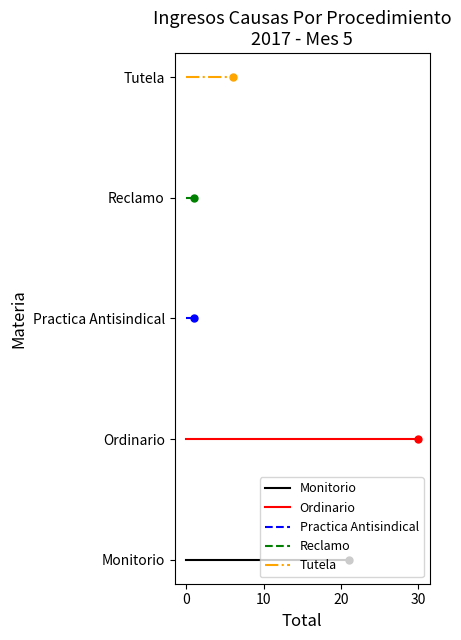

Is the value of Tutela at 0 greater than the value of Practica Antisindical at −10?

Yes